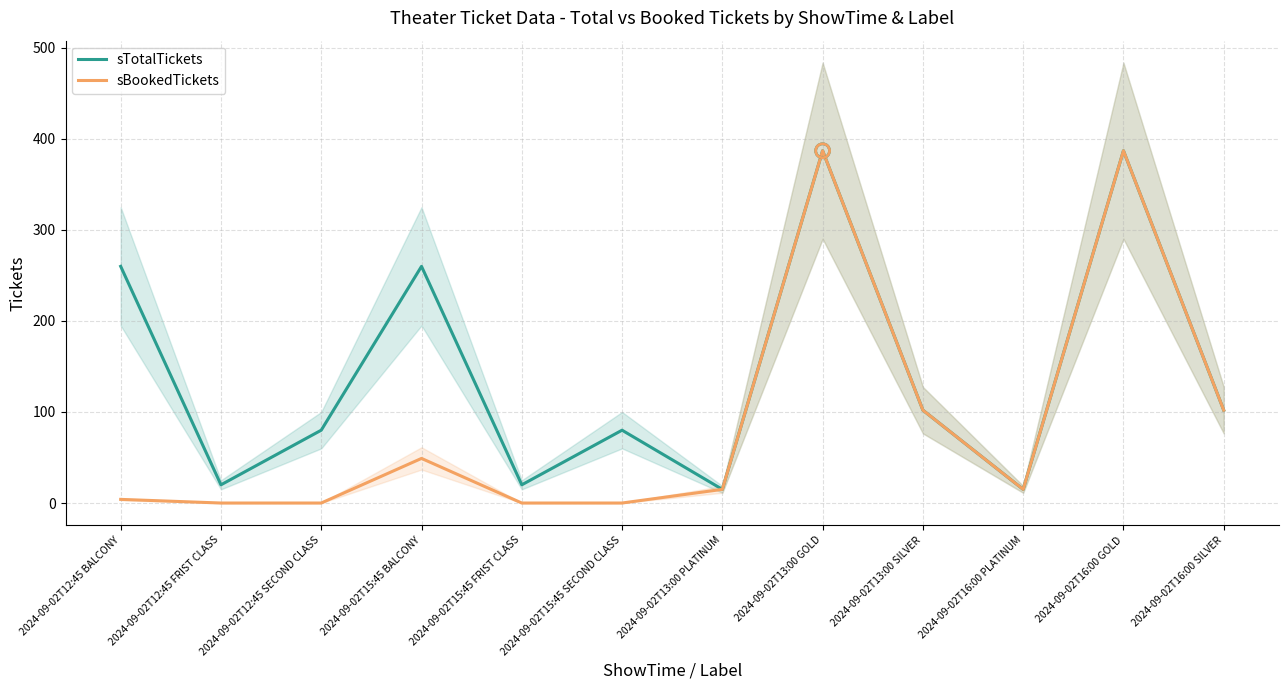

Which series has the largest total across all categories?

sTotalTickets